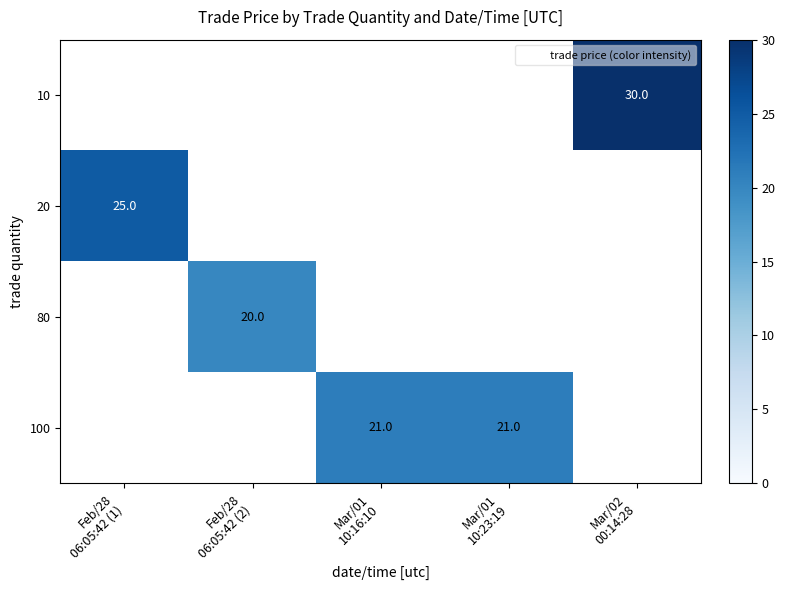

The value of 100 at Mar/01 10:16:10 is 36.5. True or false?

False